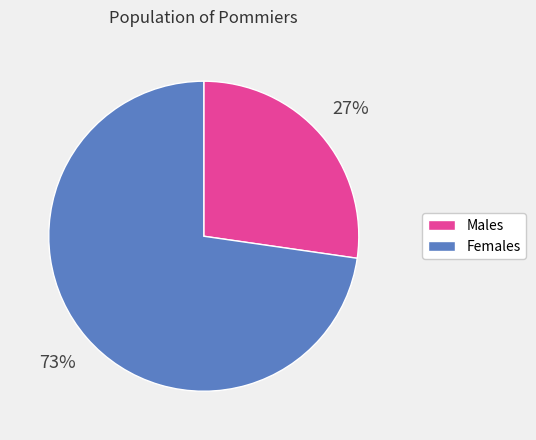

To the nearest percent, what is the average slice percentage?

50%